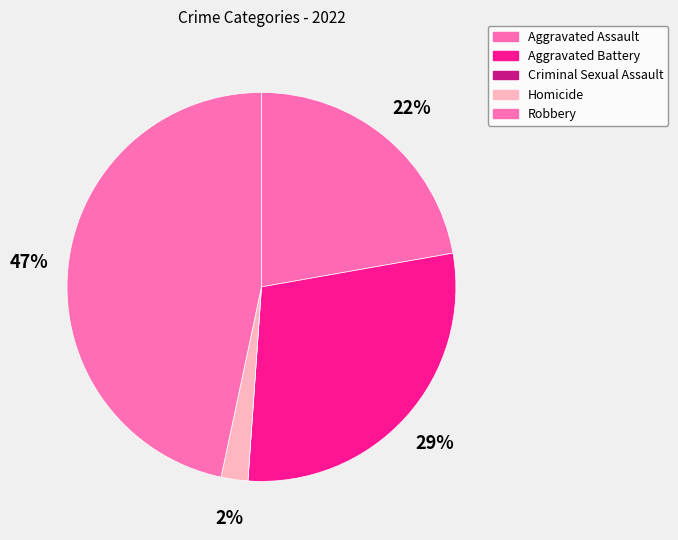

True or false: Robbery accounts for 47% of the total.

True